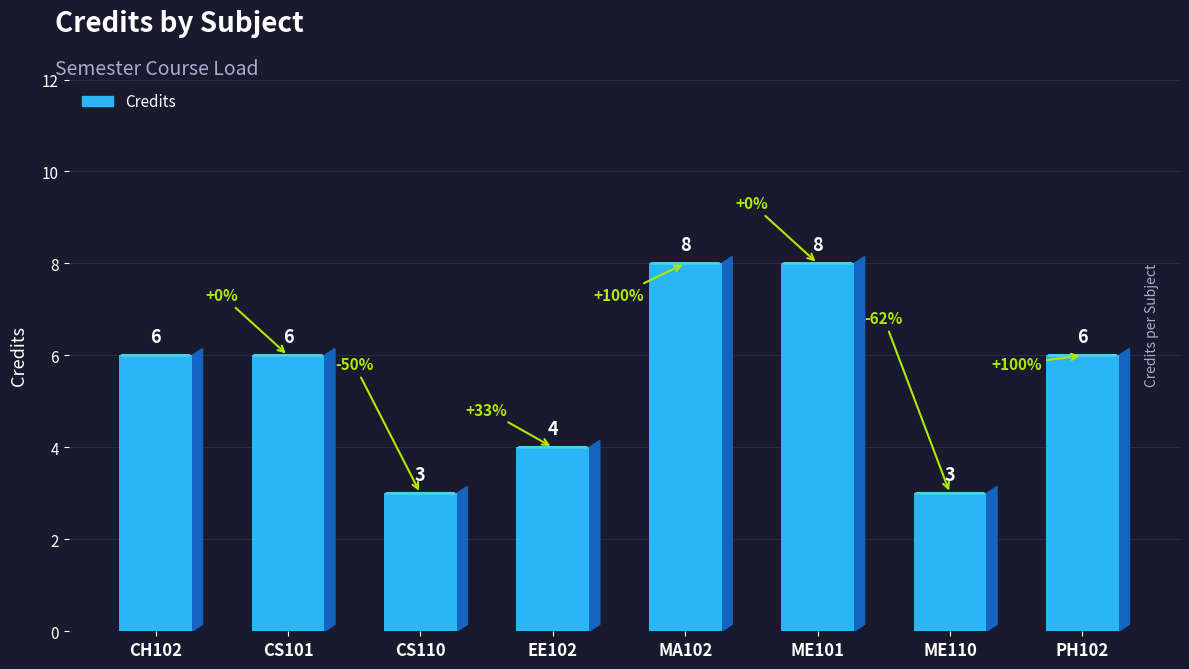

What is the average value?

6